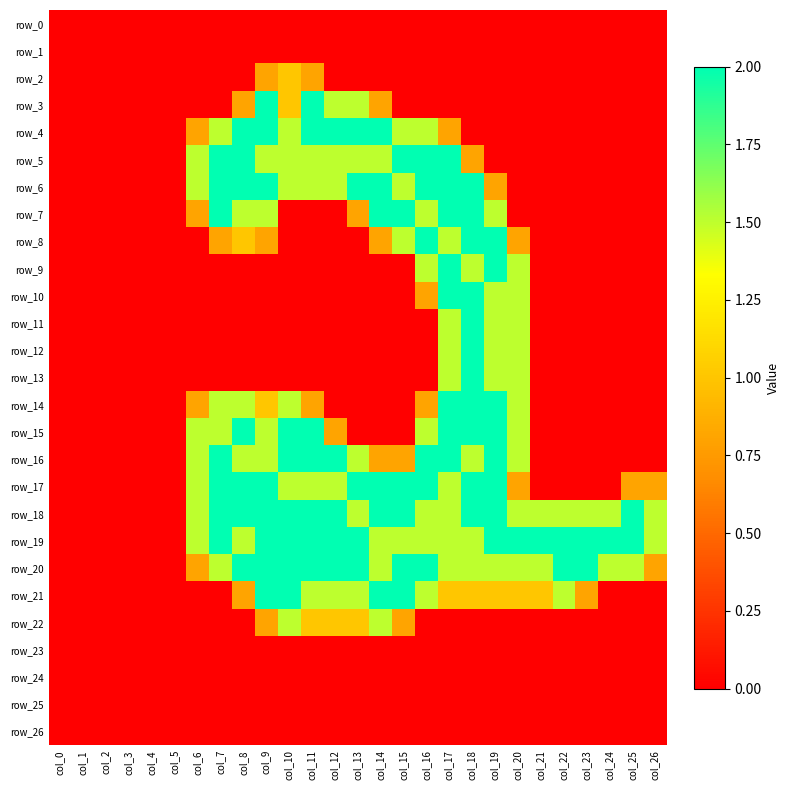

Reading left to right, what are all the values shown in this chart?

row_0: col_0=0.0	col_1=0.0	col_2=0.0	col_3=0.0	col_4=0.0	col_5=0.0	col_6=0.0	col_7=0.0	col_8=0.0	col_9=0.0	col_10=0.0	col_11=0.0	col_12=0.0	col_13=0.0	col_14=0.0	col_15=0.0	col_16=0.0	col_17=0.0	col_18=0.0	col_19=0.0	col_20=0.0	col_21=0.0	col_22=0.0	col_23=0.0	col_24=0.0	col_25=0.0	col_26=0.0
row_1: col_0=0.0	col_1=0.0	col_2=0.0	col_3=0.0	col_4=0.0	col_5=0.0	col_6=0.0	col_7=0.0	col_8=0.0	col_9=0.0	col_10=0.0	col_11=0.0	col_12=0.0	col_13=0.0	col_14=0.0	col_15=0.0	col_16=0.0	col_17=0.0	col_18=0.0	col_19=0.0	col_20=0.0	col_21=0.0	col_22=0.0	col_23=0.0	col_24=0.0	col_25=0.0	col_26=0.0
row_2: col_0=0.0	col_1=0.0	col_2=0.0	col_3=0.0	col_4=0.0	col_5=0.0	col_6=0.0	col_7=0.0	col_8=0.0	col_9=0.8	col_10=1.0	col_11=0.8	col_12=0.0	col_13=0.0	col_14=0.0	col_15=0.0	col_16=0.0	col_17=0.0	col_18=0.0	col_19=0.0	col_20=0.0	col_21=0.0	col_22=0.0	col_23=0.0	col_24=0.0	col_25=0.0	col_26=0.0
row_3: col_0=0.0	col_1=0.0	col_2=0.0	col_3=0.0	col_4=0.0	col_5=0.0	col_6=0.0	col_7=0.0	col_8=0.8	col_9=2.0	col_10=1.0	col_11=2.0	col_12=1.5	col_13=1.5	col_14=0.8	col_15=0.0	col_16=0.0	col_17=0.0	col_18=0.0	col_19=0.0	col_20=0.0	col_21=0.0	col_22=0.0	col_23=0.0	col_24=0.0	col_25=0.0	col_26=0.0
row_4: col_0=0.0	col_1=0.0	col_2=0.0	col_3=0.0	col_4=0.0	col_5=0.0	col_6=0.8	col_7=1.5	col_8=2.0	col_9=2.0	col_10=1.5	col_11=2.0	col_12=2.0	col_13=2.0	col_14=2.0	col_15=1.5	col_16=1.5	col_17=0.8	col_18=0.0	col_19=0.0	col_20=0.0	col_21=0.0	col_22=0.0	col_23=0.0	col_24=0.0	col_25=0.0	col_26=0.0
row_5: col_0=0.0	col_1=0.0	col_2=0.0	col_3=0.0	col_4=0.0	col_5=0.0	col_6=1.5	col_7=2.0	col_8=2.0	col_9=1.5	col_10=1.5	col_11=1.5	col_12=1.5	col_13=1.5	col_14=1.5	col_15=2.0	col_16=2.0	col_17=2.0	col_18=0.8	col_19=0.0	col_20=0.0	col_21=0.0	col_22=0.0	col_23=0.0	col_24=0.0	col_25=0.0	col_26=0.0
row_6: col_0=0.0	col_1=0.0	col_2=0.0	col_3=0.0	col_4=0.0	col_5=0.0	col_6=1.5	col_7=2.0	col_8=2.0	col_9=2.0	col_10=1.5	col_11=1.5	col_12=1.5	col_13=2.0	col_14=2.0	col_15=1.5	col_16=2.0	col_17=2.0	col_18=2.0	col_19=0.8	col_20=0.0	col_21=0.0	col_22=0.0	col_23=0.0	col_24=0.0	col_25=0.0	col_26=0.0
row_7: col_0=0.0	col_1=0.0	col_2=0.0	col_3=0.0	col_4=0.0	col_5=0.0	col_6=0.8	col_7=2.0	col_8=1.5	col_9=1.5	col_10=0.0	col_11=0.0	col_12=0.0	col_13=0.8	col_14=2.0	col_15=2.0	col_16=1.5	col_17=2.0	col_18=2.0	col_19=1.5	col_20=0.0	col_21=0.0	col_22=0.0	col_23=0.0	col_24=0.0	col_25=0.0	col_26=0.0
row_8: col_0=0.0	col_1=0.0	col_2=0.0	col_3=0.0	col_4=0.0	col_5=0.0	col_6=0.0	col_7=0.8	col_8=1.0	col_9=0.8	col_10=0.0	col_11=0.0	col_12=0.0	col_13=0.0	col_14=0.8	col_15=1.5	col_16=2.0	col_17=1.5	col_18=2.0	col_19=2.0	col_20=0.8	col_21=0.0	col_22=0.0	col_23=0.0	col_24=0.0	col_25=0.0	col_26=0.0
row_9: col_0=0.0	col_1=0.0	col_2=0.0	col_3=0.0	col_4=0.0	col_5=0.0	col_6=0.0	col_7=0.0	col_8=0.0	col_9=0.0	col_10=0.0	col_11=0.0	col_12=0.0	col_13=0.0	col_14=0.0	col_15=0.0	col_16=1.5	col_17=2.0	col_18=1.5	col_19=2.0	col_20=1.5	col_21=0.0	col_22=0.0	col_23=0.0	col_24=0.0	col_25=0.0	col_26=0.0
row_10: col_0=0.0	col_1=0.0	col_2=0.0	col_3=0.0	col_4=0.0	col_5=0.0	col_6=0.0	col_7=0.0	col_8=0.0	col_9=0.0	col_10=0.0	col_11=0.0	col_12=0.0	col_13=0.0	col_14=0.0	col_15=0.0	col_16=0.8	col_17=2.0	col_18=2.0	col_19=1.5	col_20=1.5	col_21=0.0	col_22=0.0	col_23=0.0	col_24=0.0	col_25=0.0	col_26=0.0
row_11: col_0=0.0	col_1=0.0	col_2=0.0	col_3=0.0	col_4=0.0	col_5=0.0	col_6=0.0	col_7=0.0	col_8=0.0	col_9=0.0	col_10=0.0	col_11=0.0	col_12=0.0	col_13=0.0	col_14=0.0	col_15=0.0	col_16=0.0	col_17=1.5	col_18=2.0	col_19=1.5	col_20=1.5	col_21=0.0	col_22=0.0	col_23=0.0	col_24=0.0	col_25=0.0	col_26=0.0
row_12: col_0=0.0	col_1=0.0	col_2=0.0	col_3=0.0	col_4=0.0	col_5=0.0	col_6=0.0	col_7=0.0	col_8=0.0	col_9=0.0	col_10=0.0	col_11=0.0	col_12=0.0	col_13=0.0	col_14=0.0	col_15=0.0	col_16=0.0	col_17=1.5	col_18=2.0	col_19=1.5	col_20=1.5	col_21=0.0	col_22=0.0	col_23=0.0	col_24=0.0	col_25=0.0	col_26=0.0
row_13: col_0=0.0	col_1=0.0	col_2=0.0	col_3=0.0	col_4=0.0	col_5=0.0	col_6=0.0	col_7=0.0	col_8=0.0	col_9=0.0	col_10=0.0	col_11=0.0	col_12=0.0	col_13=0.0	col_14=0.0	col_15=0.0	col_16=0.0	col_17=1.5	col_18=2.0	col_19=1.5	col_20=1.5	col_21=0.0	col_22=0.0	col_23=0.0	col_24=0.0	col_25=0.0	col_26=0.0
row_14: col_0=0.0	col_1=0.0	col_2=0.0	col_3=0.0	col_4=0.0	col_5=0.0	col_6=0.8	col_7=1.5	col_8=1.5	col_9=1.0	col_10=1.5	col_11=0.8	col_12=0.0	col_13=0.0	col_14=0.0	col_15=0.0	col_16=0.8	col_17=2.0	col_18=2.0	col_19=2.0	col_20=1.5	col_21=0.0	col_22=0.0	col_23=0.0	col_24=0.0	col_25=0.0	col_26=0.0
row_15: col_0=0.0	col_1=0.0	col_2=0.0	col_3=0.0	col_4=0.0	col_5=0.0	col_6=1.5	col_7=1.5	col_8=2.0	col_9=1.5	col_10=2.0	col_11=2.0	col_12=0.8	col_13=0.0	col_14=0.0	col_15=0.0	col_16=1.5	col_17=2.0	col_18=2.0	col_19=2.0	col_20=1.5	col_21=0.0	col_22=0.0	col_23=0.0	col_24=0.0	col_25=0.0	col_26=0.0
row_16: col_0=0.0	col_1=0.0	col_2=0.0	col_3=0.0	col_4=0.0	col_5=0.0	col_6=1.5	col_7=2.0	col_8=1.5	col_9=1.5	col_10=2.0	col_11=2.0	col_12=2.0	col_13=1.5	col_14=0.8	col_15=0.8	col_16=2.0	col_17=2.0	col_18=1.5	col_19=2.0	col_20=1.5	col_21=0.0	col_22=0.0	col_23=0.0	col_24=0.0	col_25=0.0	col_26=0.0
row_17: col_0=0.0	col_1=0.0	col_2=0.0	col_3=0.0	col_4=0.0	col_5=0.0	col_6=1.5	col_7=2.0	col_8=2.0	col_9=2.0	col_10=1.5	col_11=1.5	col_12=1.5	col_13=2.0	col_14=2.0	col_15=2.0	col_16=2.0	col_17=1.5	col_18=2.0	col_19=2.0	col_20=0.8	col_21=0.0	col_22=0.0	col_23=0.0	col_24=0.0	col_25=0.8	col_26=0.8
row_18: col_0=0.0	col_1=0.0	col_2=0.0	col_3=0.0	col_4=0.0	col_5=0.0	col_6=1.5	col_7=2.0	col_8=2.0	col_9=2.0	col_10=2.0	col_11=2.0	col_12=2.0	col_13=1.5	col_14=2.0	col_15=2.0	col_16=1.5	col_17=1.5	col_18=2.0	col_19=2.0	col_20=1.5	col_21=1.5	col_22=1.5	col_23=1.5	col_24=1.5	col_25=2.0	col_26=1.5
row_19: col_0=0.0	col_1=0.0	col_2=0.0	col_3=0.0	col_4=0.0	col_5=0.0	col_6=1.5	col_7=2.0	col_8=1.5	col_9=2.0	col_10=2.0	col_11=2.0	col_12=2.0	col_13=2.0	col_14=1.5	col_15=1.5	col_16=1.5	col_17=1.5	col_18=1.5	col_19=2.0	col_20=2.0	col_21=2.0	col_22=2.0	col_23=2.0	col_24=2.0	col_25=2.0	col_26=1.5
row_20: col_0=0.0	col_1=0.0	col_2=0.0	col_3=0.0	col_4=0.0	col_5=0.0	col_6=0.8	col_7=1.5	col_8=2.0	col_9=2.0	col_10=2.0	col_11=2.0	col_12=2.0	col_13=2.0	col_14=1.5	col_15=2.0	col_16=2.0	col_17=1.5	col_18=1.5	col_19=1.5	col_20=1.5	col_21=1.5	col_22=2.0	col_23=2.0	col_24=1.5	col_25=1.5	col_26=0.8
row_21: col_0=0.0	col_1=0.0	col_2=0.0	col_3=0.0	col_4=0.0	col_5=0.0	col_6=0.0	col_7=0.0	col_8=0.8	col_9=2.0	col_10=2.0	col_11=1.5	col_12=1.5	col_13=1.5	col_14=2.0	col_15=2.0	col_16=1.5	col_17=1.0	col_18=1.0	col_19=1.0	col_20=1.0	col_21=1.0	col_22=1.5	col_23=0.8	col_24=0.0	col_25=0.0	col_26=0.0
row_22: col_0=0.0	col_1=0.0	col_2=0.0	col_3=0.0	col_4=0.0	col_5=0.0	col_6=0.0	col_7=0.0	col_8=0.0	col_9=0.8	col_10=1.5	col_11=1.0	col_12=1.0	col_13=1.0	col_14=1.5	col_15=0.8	col_16=0.0	col_17=0.0	col_18=0.0	col_19=0.0	col_20=0.0	col_21=0.0	col_22=0.0	col_23=0.0	col_24=0.0	col_25=0.0	col_26=0.0
row_23: col_0=0.0	col_1=0.0	col_2=0.0	col_3=0.0	col_4=0.0	col_5=0.0	col_6=0.0	col_7=0.0	col_8=0.0	col_9=0.0	col_10=0.0	col_11=0.0	col_12=0.0	col_13=0.0	col_14=0.0	col_15=0.0	col_16=0.0	col_17=0.0	col_18=0.0	col_19=0.0	col_20=0.0	col_21=0.0	col_22=0.0	col_23=0.0	col_24=0.0	col_25=0.0	col_26=0.0
row_24: col_0=0.0	col_1=0.0	col_2=0.0	col_3=0.0	col_4=0.0	col_5=0.0	col_6=0.0	col_7=0.0	col_8=0.0	col_9=0.0	col_10=0.0	col_11=0.0	col_12=0.0	col_13=0.0	col_14=0.0	col_15=0.0	col_16=0.0	col_17=0.0	col_18=0.0	col_19=0.0	col_20=0.0	col_21=0.0	col_22=0.0	col_23=0.0	col_24=0.0	col_25=0.0	col_26=0.0
row_25: col_0=0.0	col_1=0.0	col_2=0.0	col_3=0.0	col_4=0.0	col_5=0.0	col_6=0.0	col_7=0.0	col_8=0.0	col_9=0.0	col_10=0.0	col_11=0.0	col_12=0.0	col_13=0.0	col_14=0.0	col_15=0.0	col_16=0.0	col_17=0.0	col_18=0.0	col_19=0.0	col_20=0.0	col_21=0.0	col_22=0.0	col_23=0.0	col_24=0.0	col_25=0.0	col_26=0.0
row_26: col_0=0.0	col_1=0.0	col_2=0.0	col_3=0.0	col_4=0.0	col_5=0.0	col_6=0.0	col_7=0.0	col_8=0.0	col_9=0.0	col_10=0.0	col_11=0.0	col_12=0.0	col_13=0.0	col_14=0.0	col_15=0.0	col_16=0.0	col_17=0.0	col_18=0.0	col_19=0.0	col_20=0.0	col_21=0.0	col_22=0.0	col_23=0.0	col_24=0.0	col_25=0.0	col_26=0.0